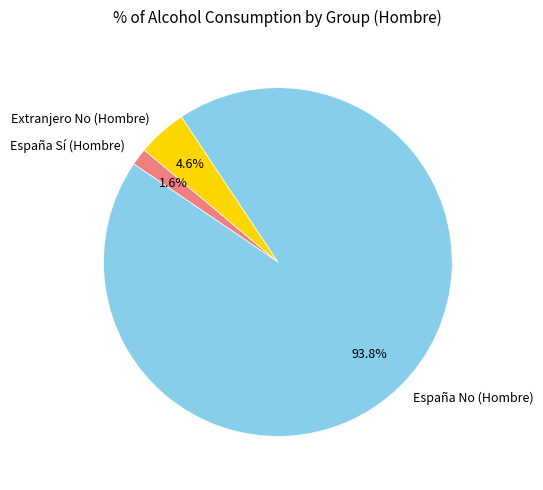

What is the largest slice in the pie chart?

España No (Hombre)